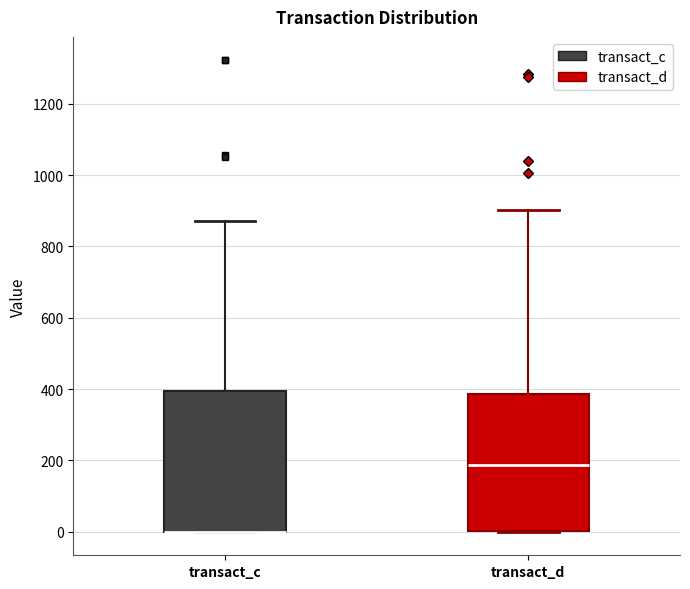

Reading left to right, transcribe this box plot: for each box, give where its median line is, the range the box spans, and where its two whiskers end, as read against the y-axis. The values are not printed on the chart, so give them approximately, as read against the axis.

transact_c: median 0 (drawn on the box's lower edge), box 0 to 400, whiskers 0 to 880
transact_d: median 180, box 0 to 380, whiskers 0 to 900